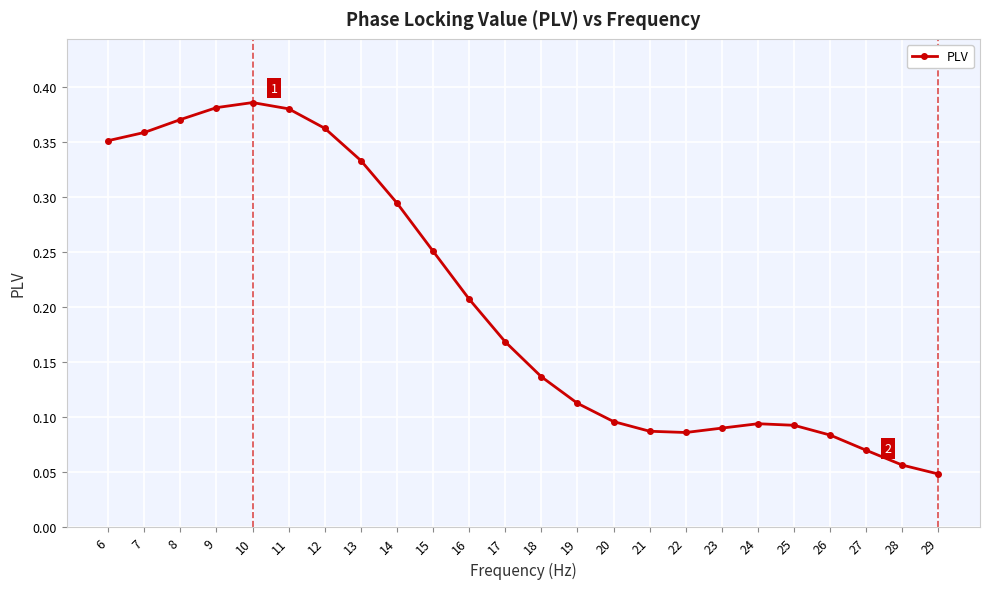

True or false: there are more than 0 points higher than both neighbors.

True